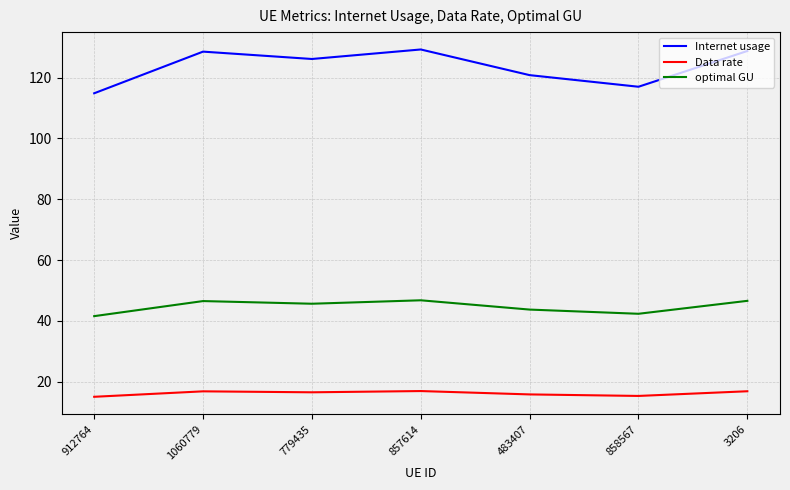

What are all the series names shown in the legend?

Internet usage, Data rate, optimal GU